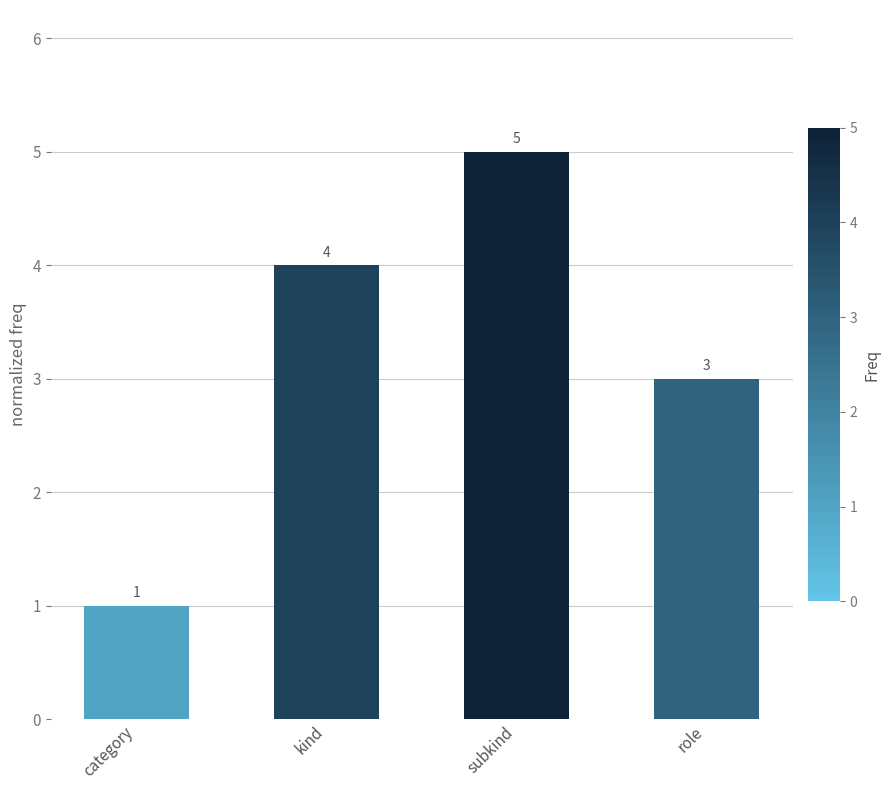

At which category does the chart reach its peak across all series?

subkind